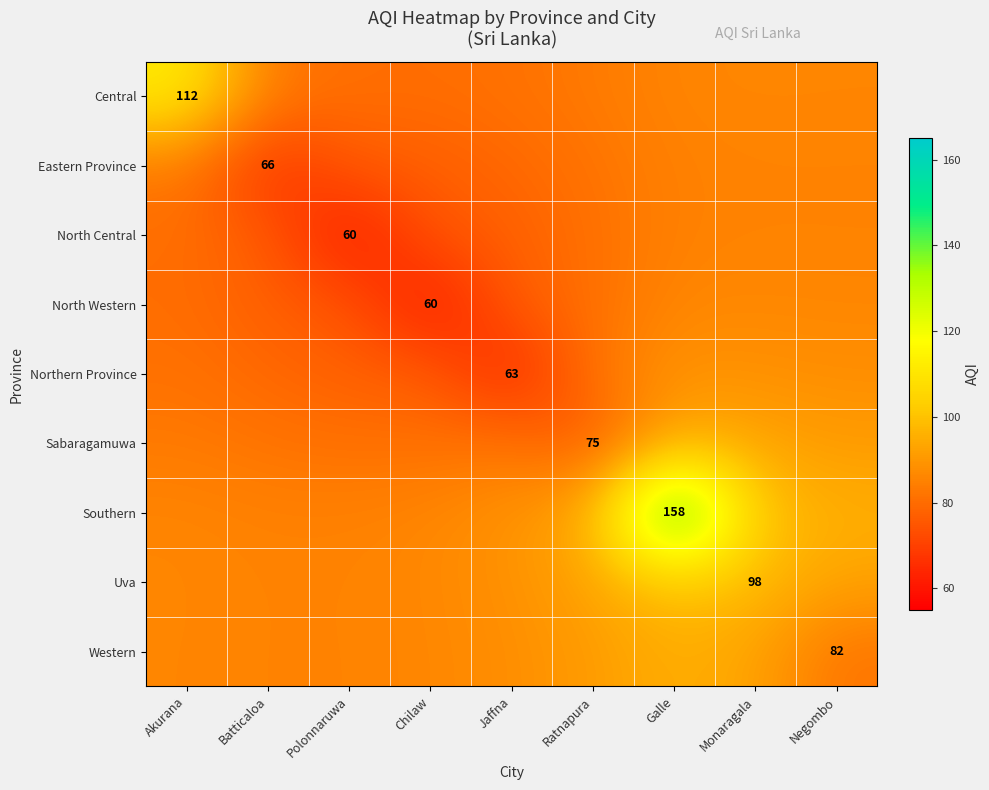

List the series in order of their peak value, highest first.

Southern, Central, Uva, Western, Sabaragamuwa, Northern Province, North Western, North Central, Eastern Province